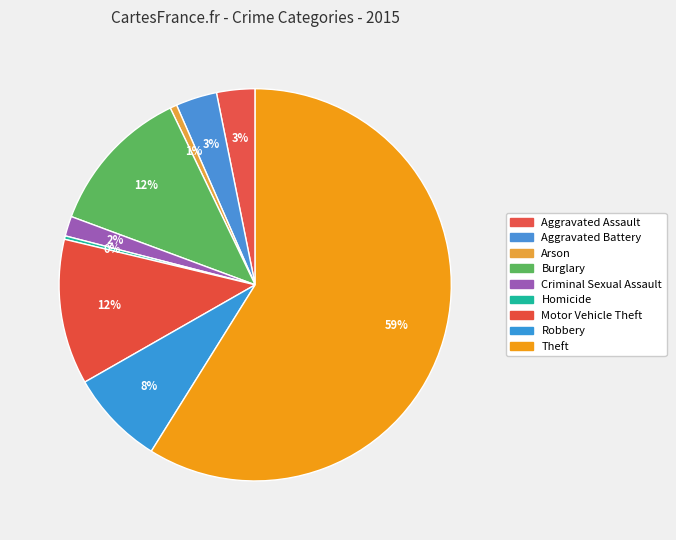

Which category accounts for the majority?

Theft